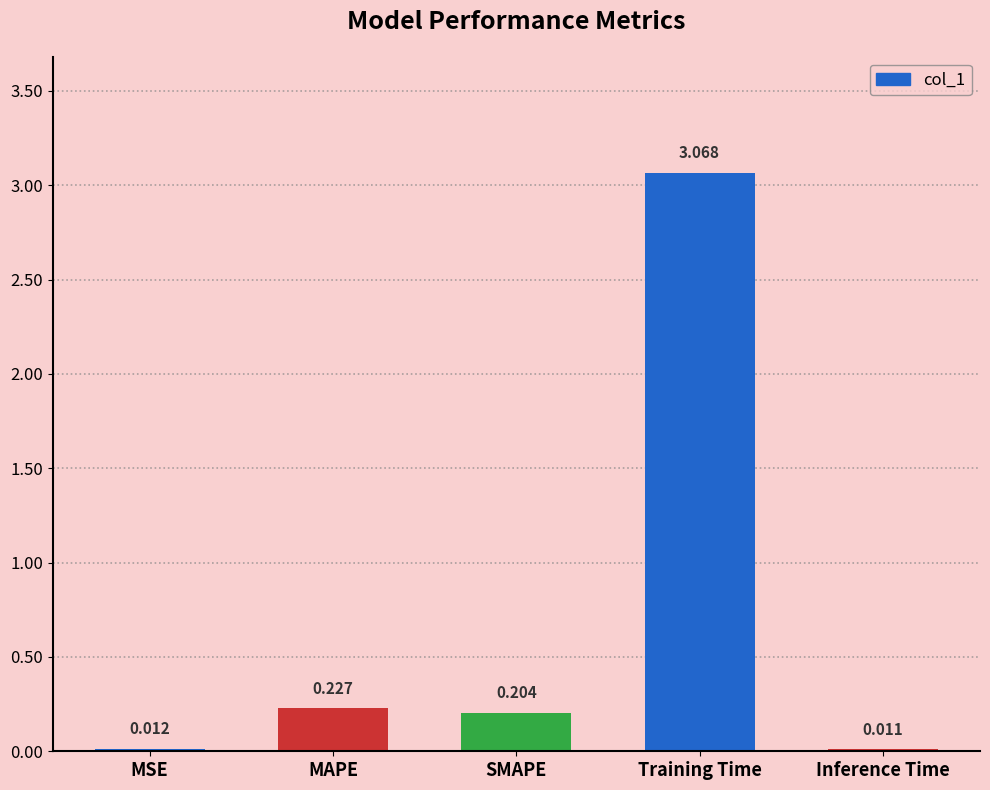

What is the change in value from Training Time to Inference Time?

-3.1